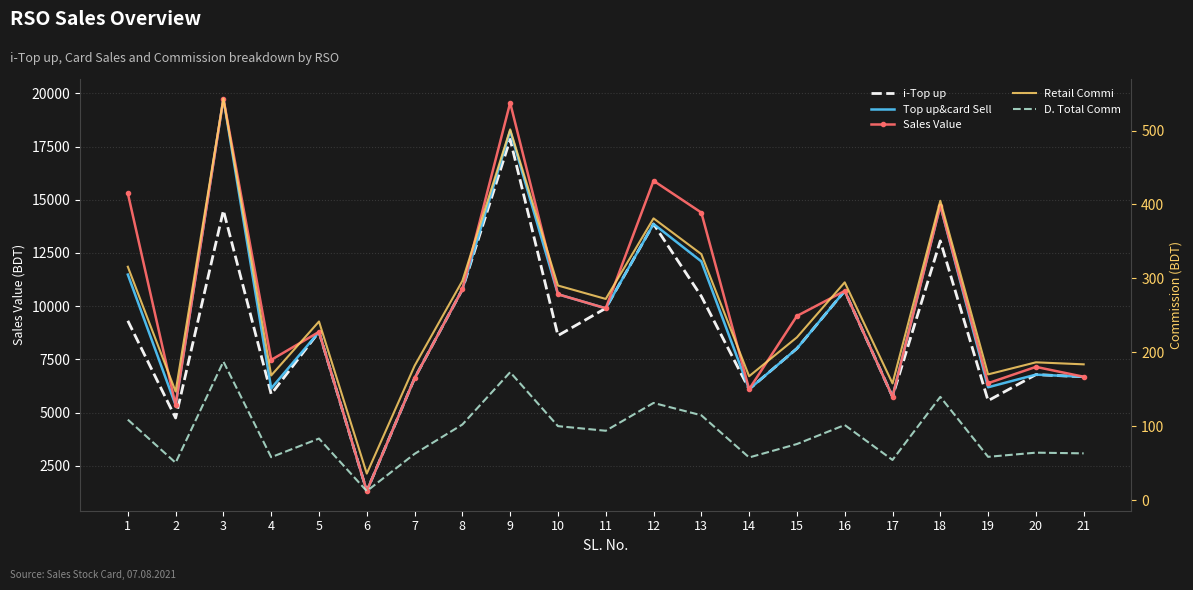

True or false: Sales Value and D. Total Comm cross at least once.

False